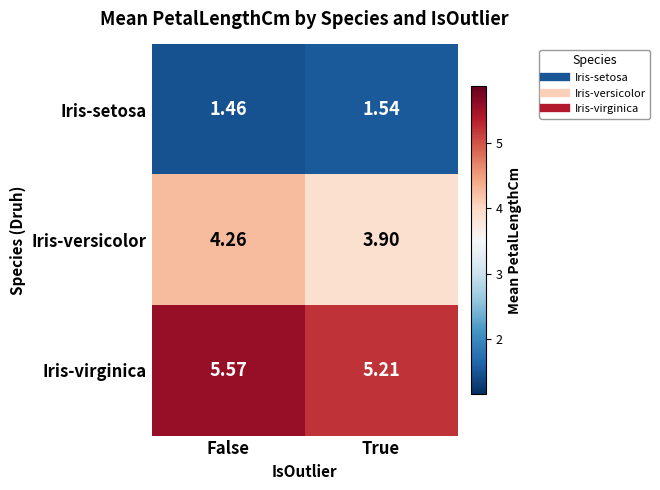

At which label is Iris-versicolor closest to 4?

True